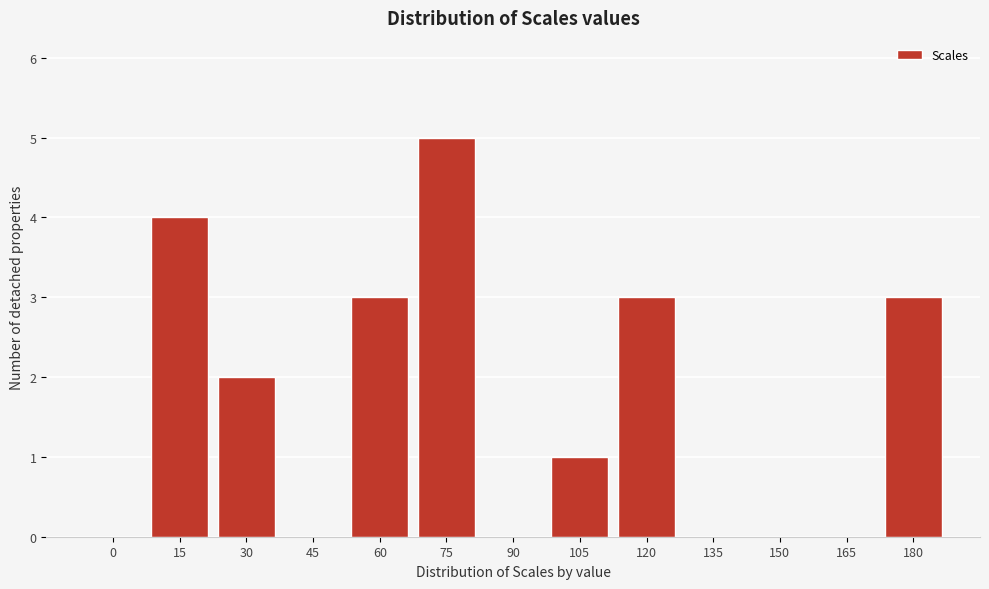

Reading left to right, extract all data points from this chart.

0=0	15=4	30=2	45=0	60=3	75=5	90=0	105=1	120=3	135=0	150=0	165=0	180=3